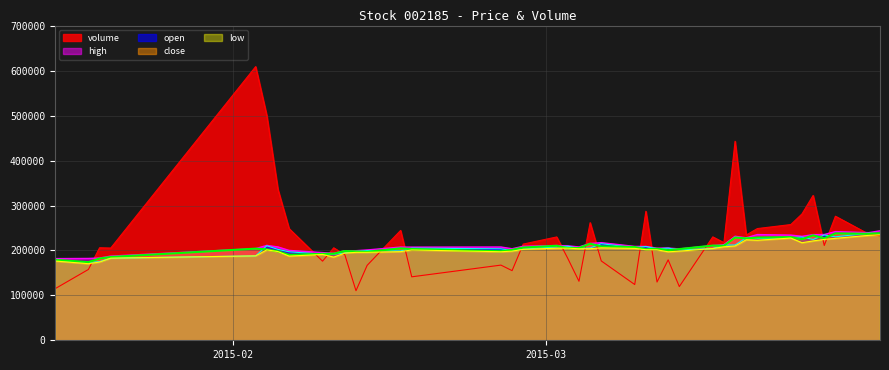

True or false: low has more than 0 points higher than both neighbors.

True